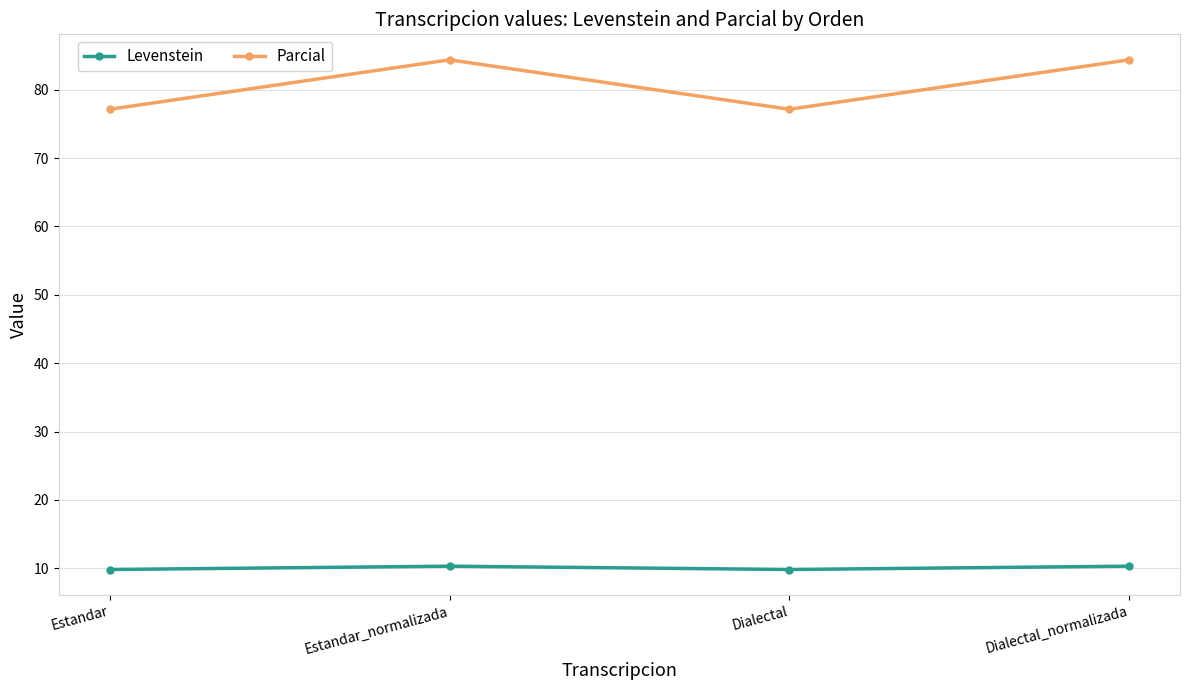

What is the smallest value displayed?

9.8